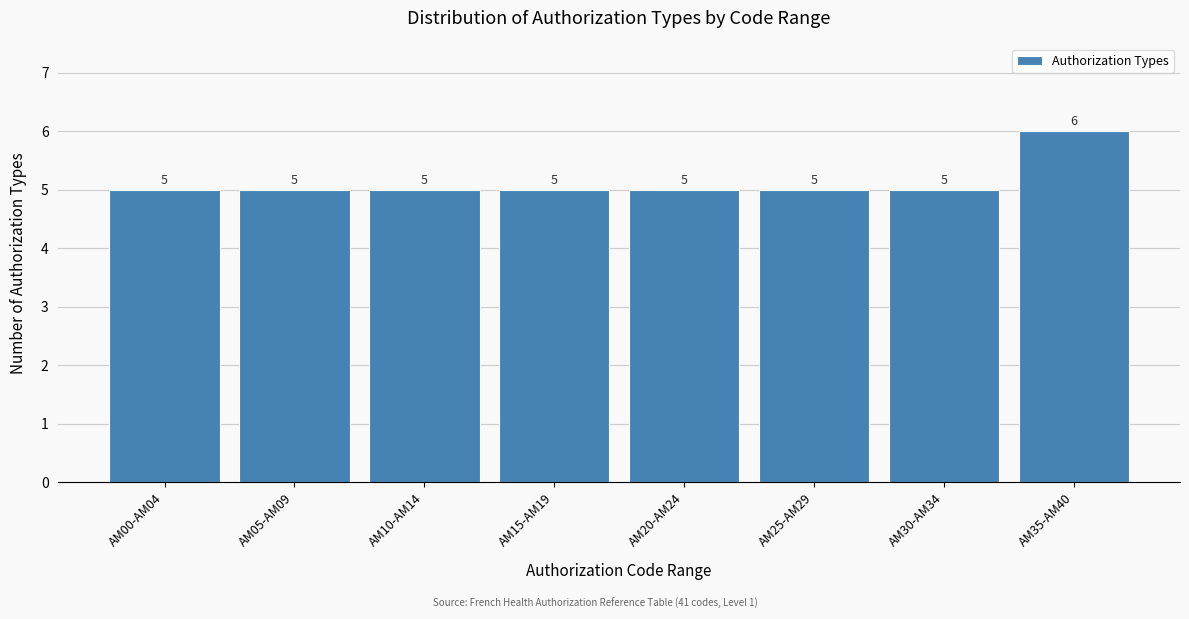

Reading right to left, extract all data points from this chart.

6	5	5	5	5	5	5	5